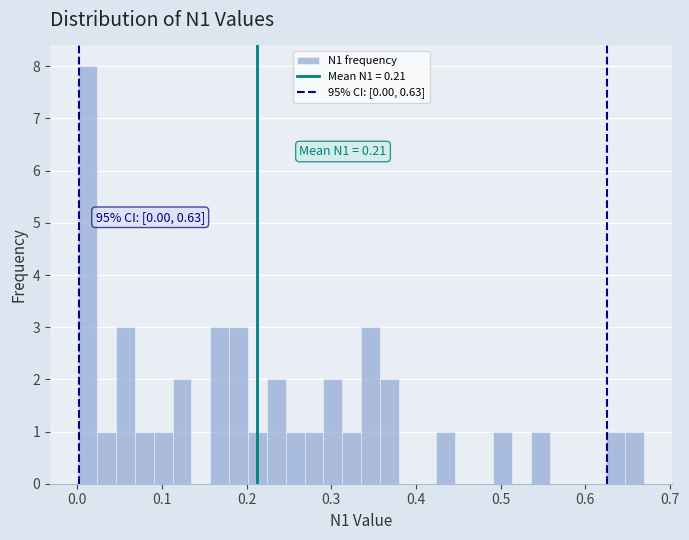

Read against the x-axis, roughly where is the centre of the tallest bar?

0.01